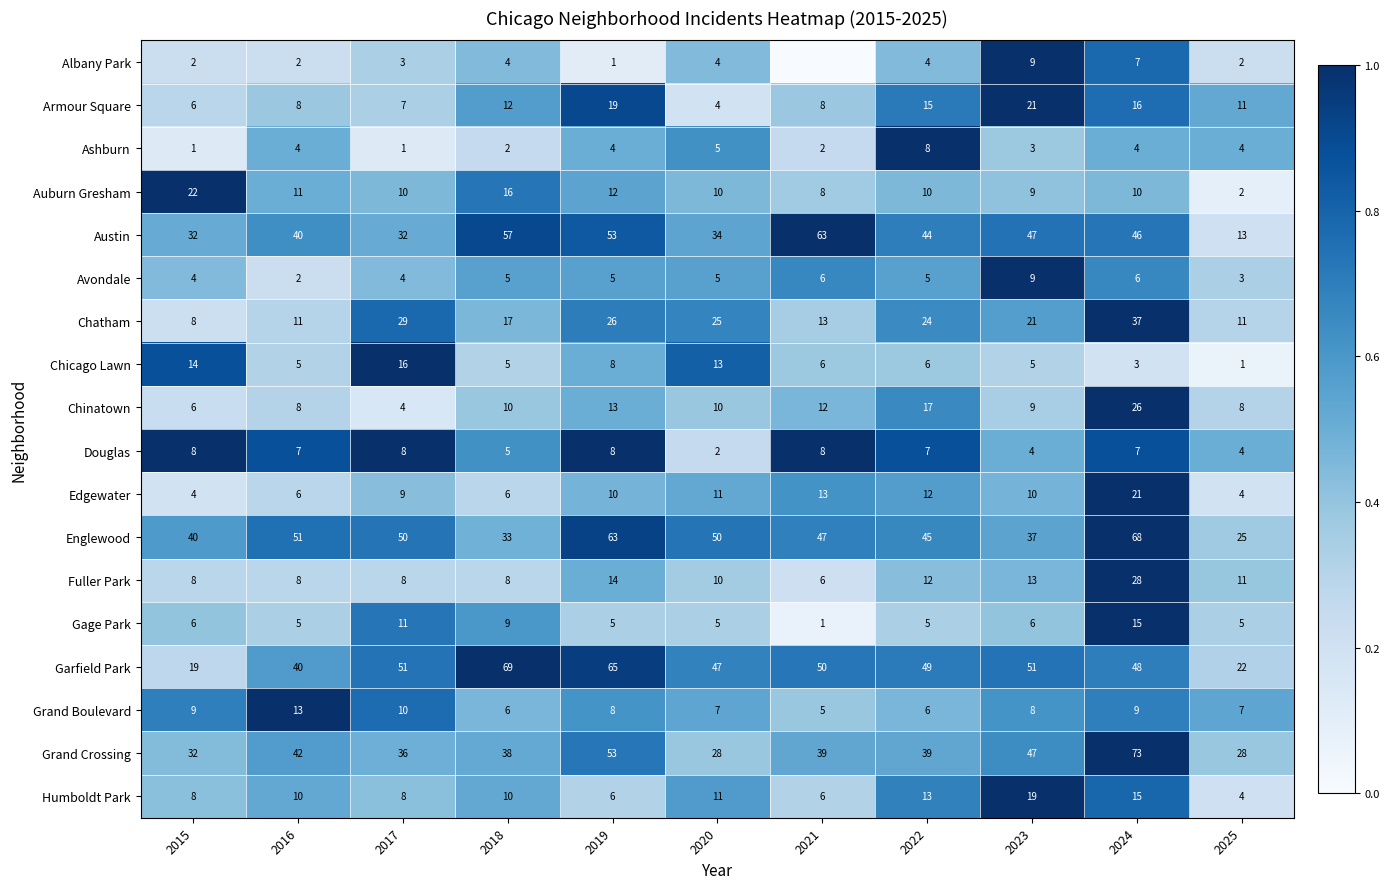

The Englewood series shows 45 at 2022. True or false?

True